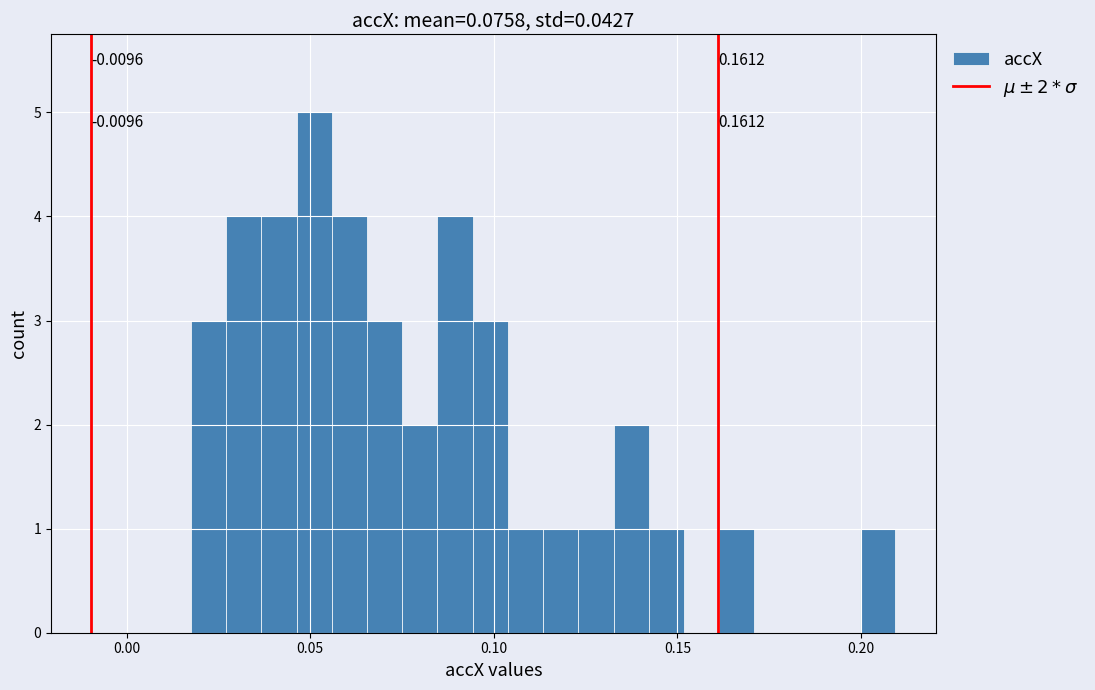

Read against the x-axis, roughly where is the centre of the tallest bar?

0.050